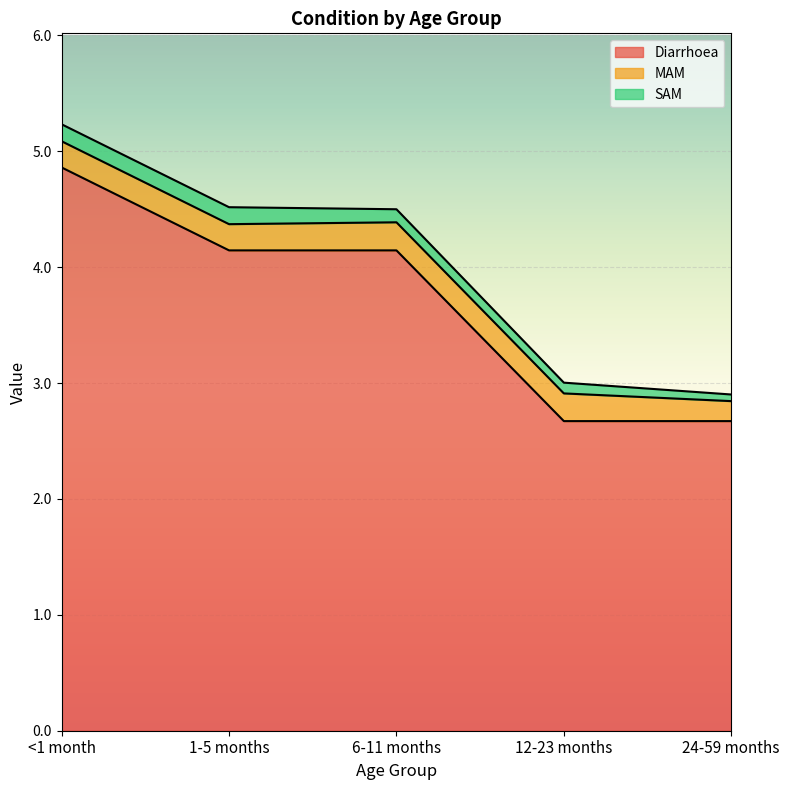

True or false: SAM and Diarrhoea cross at least once.

False